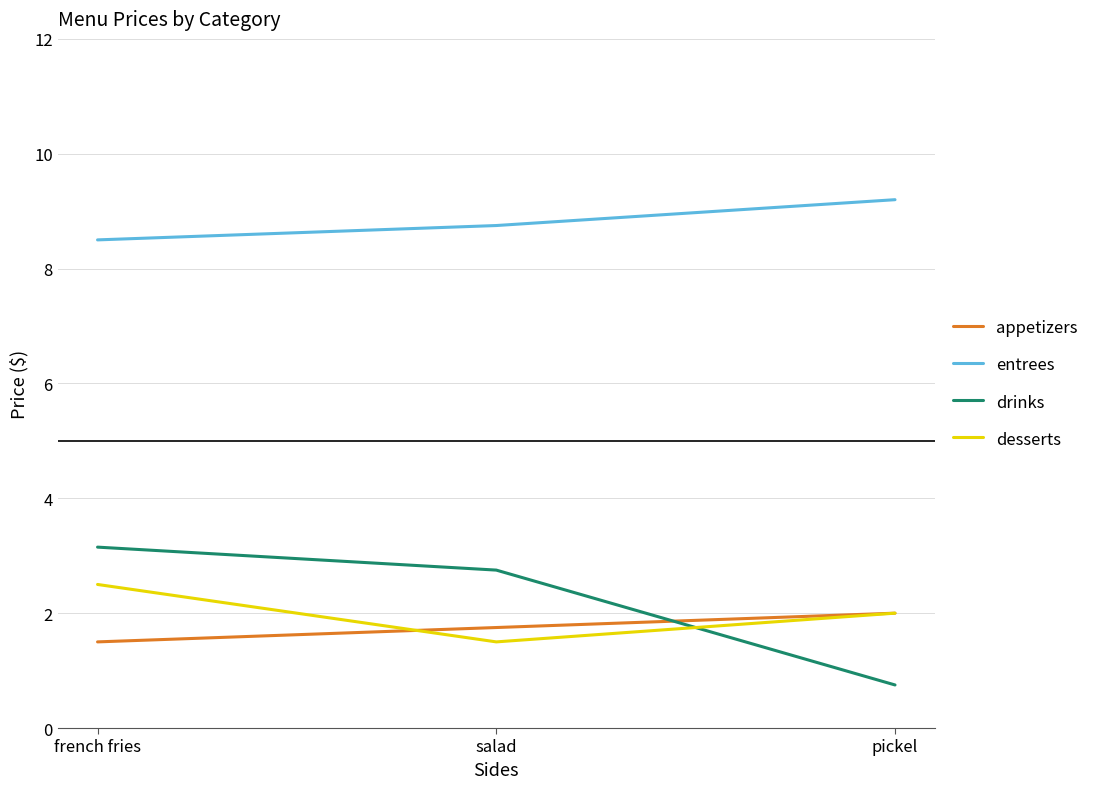

What is the greatest value displayed?

9.2